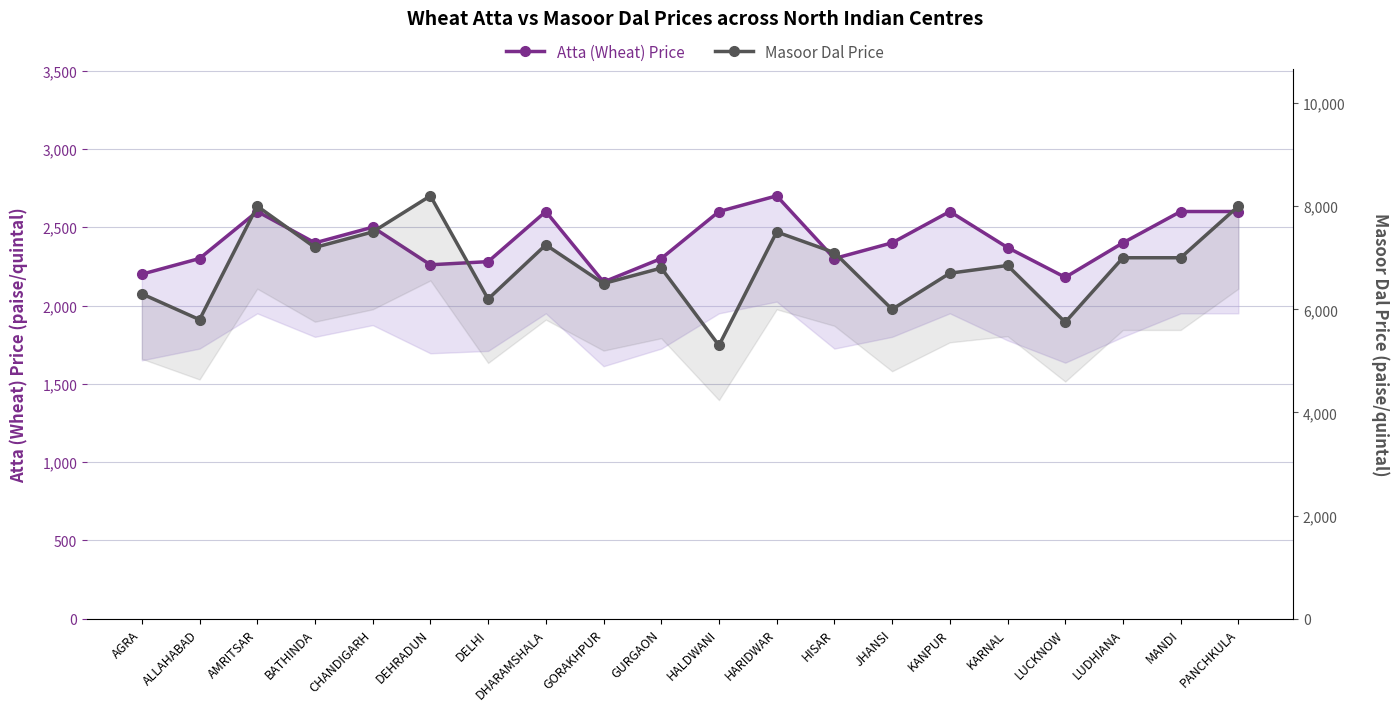

Reading left to right, extract all data points from this chart.

Atta (Wheat) Price: 2200	2300	2600	2400	2500	2260	2280	2600	2150	2300	2600	2700	2300	2400	2600	2370	2180	2400	2600	2600
Masoor Dal Price: 6300	5800	8000	7200	7500	8200	6200	7250	6500	6800	5300	7500	7100	6000	6700	6850	5750	7000	7000	8000